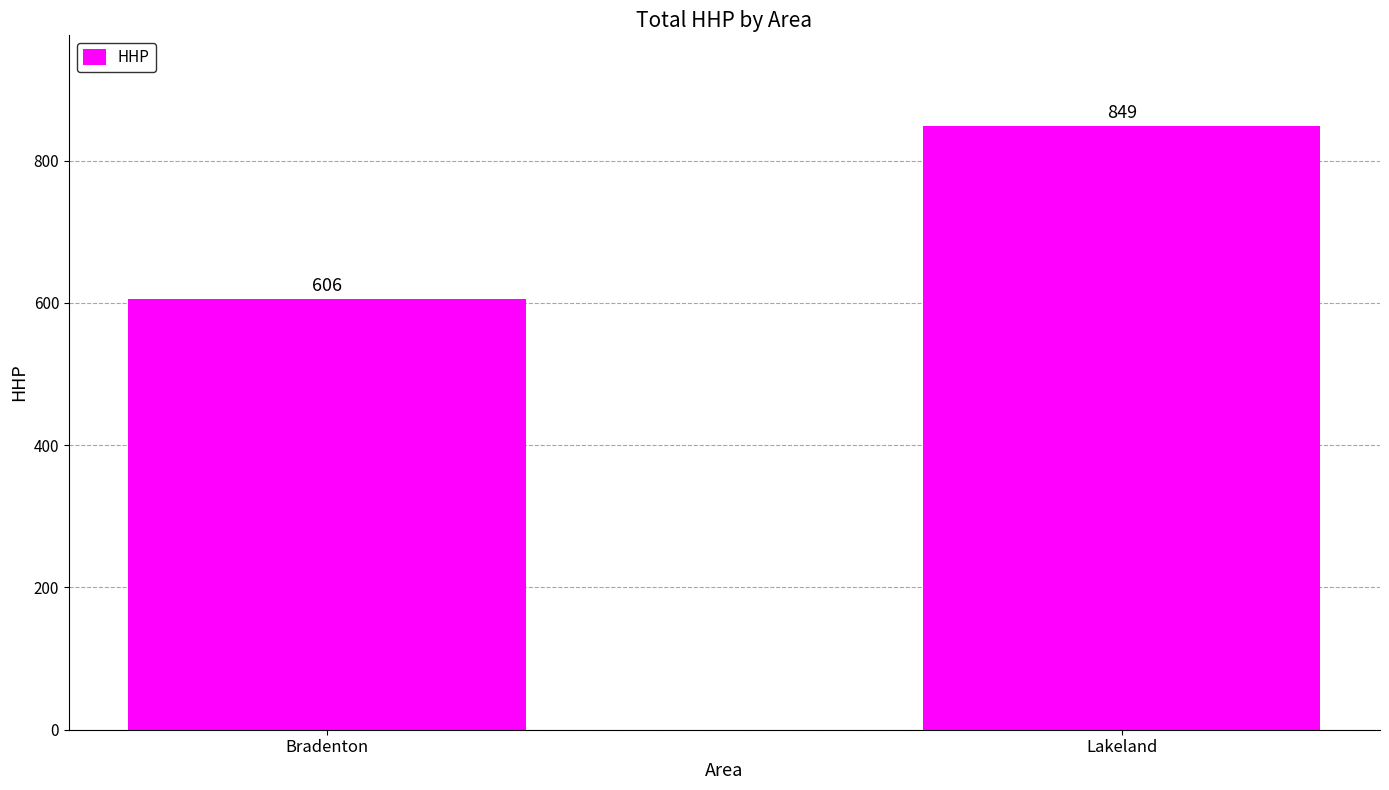

Reading left to right, what are all the values shown in this chart?

Bradenton=606	Lakeland=849